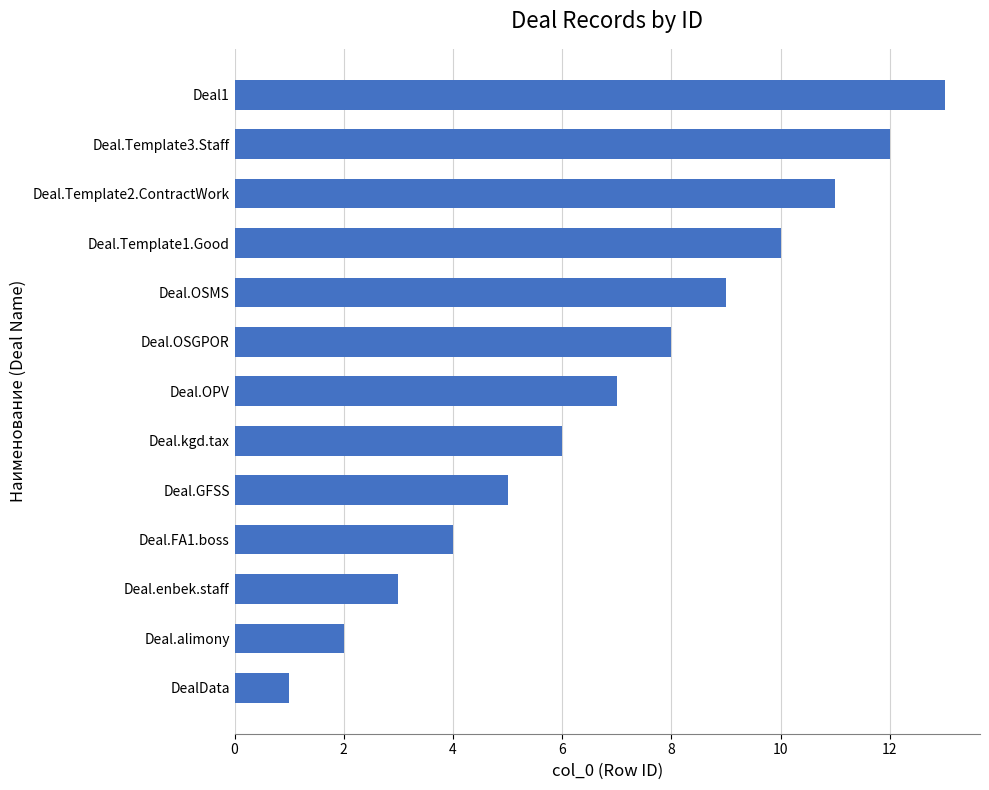

What is the difference between the values at Deal.GFSS and Deal.OSGPOR?

3